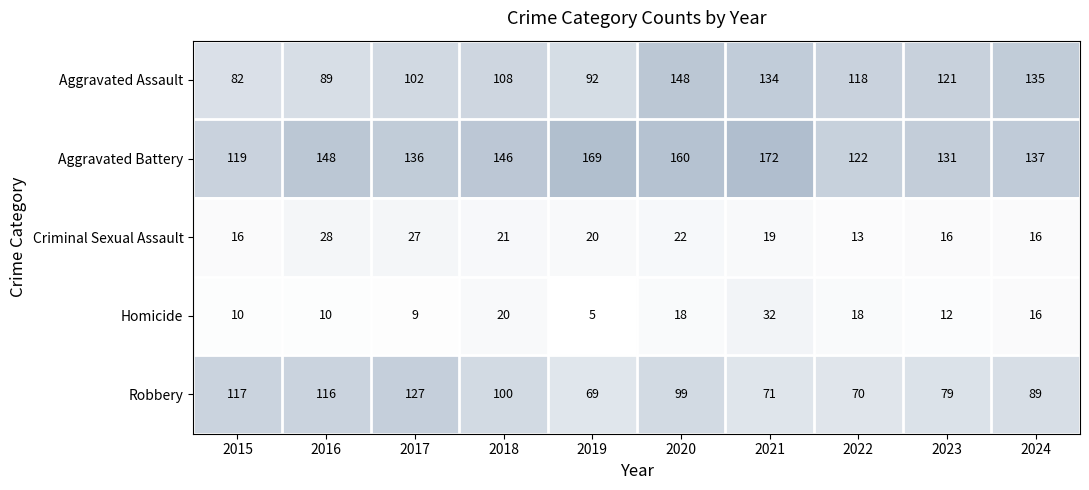

At how many categories does at least one series exceed 76?

10